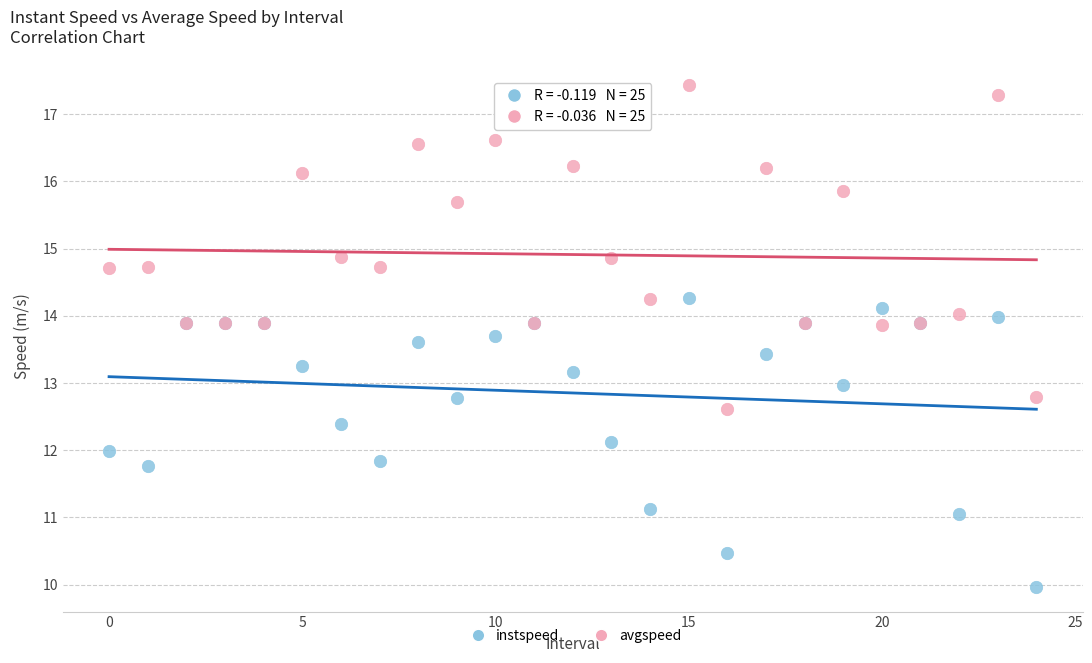

Which series contains the lowest Y value?

instspeed